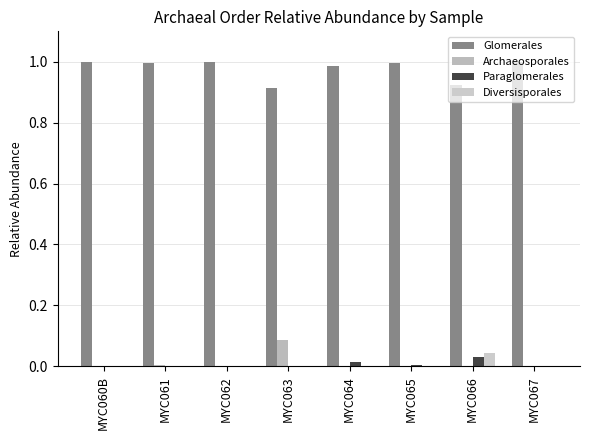

Reading left to right, list all the values displayed in this chart.

Glomerales: MYC060B=1.0	MYC061=1.0	MYC062=1.0	MYC063=0.9	MYC064=1.0	MYC065=1.0	MYC066=0.9	MYC067=1.0
Archaeosporales: MYC060B=0.0	MYC061=0.0	MYC062=0.0	MYC063=0.1	MYC064=0.0	MYC065=0.0	MYC066=0.0	MYC067=0.0
Paraglomerales: MYC060B=0.0	MYC061=0.0	MYC062=0.0	MYC063=0.0	MYC064=0.0	MYC065=0.0	MYC066=0.0	MYC067=0.0
Diversisporales: MYC060B=0.0	MYC061=0.0	MYC062=0.0	MYC063=0.0	MYC064=0.0	MYC065=0.0	MYC066=0.0	MYC067=0.0